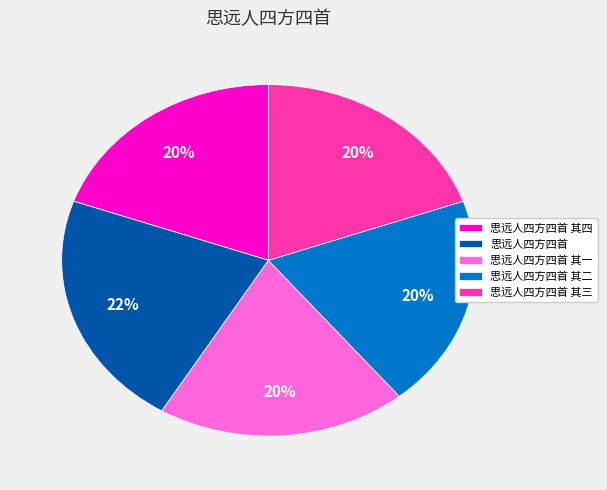

Between 思远人四方四首 and 思远人四方四首 其三, which is larger?

思远人四方四首